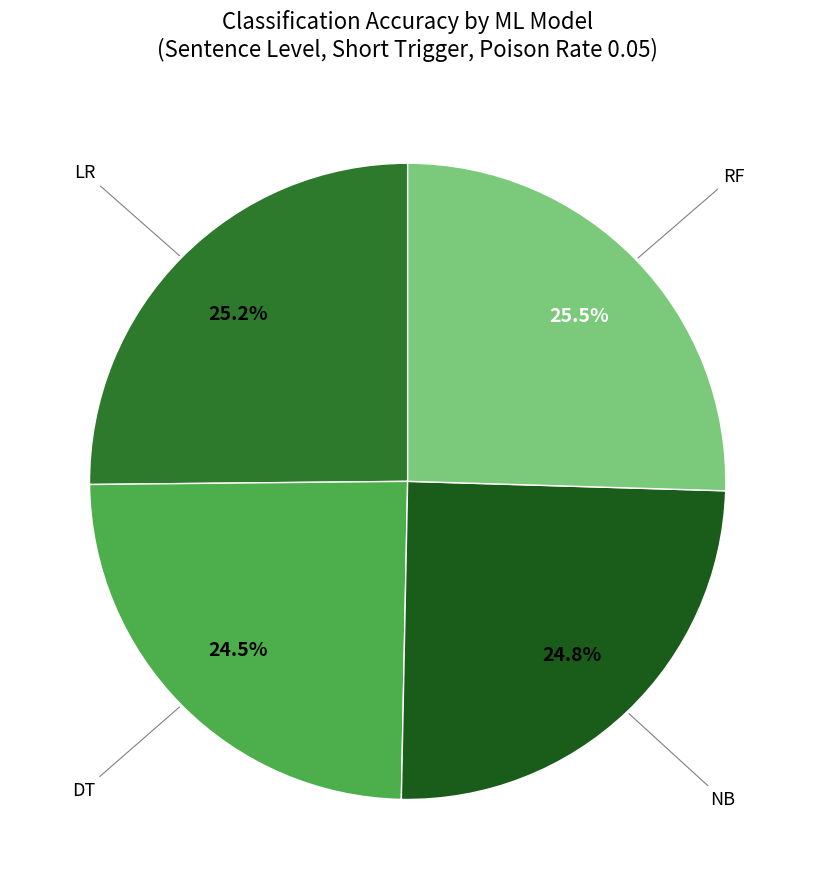

How many slices are in this pie chart?

4